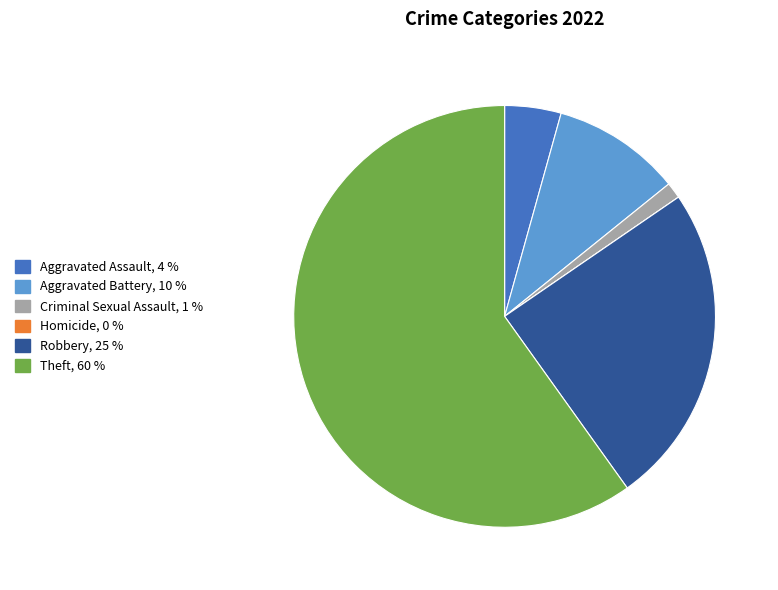

Is there any slice that represents more than half of the pie?

Yes